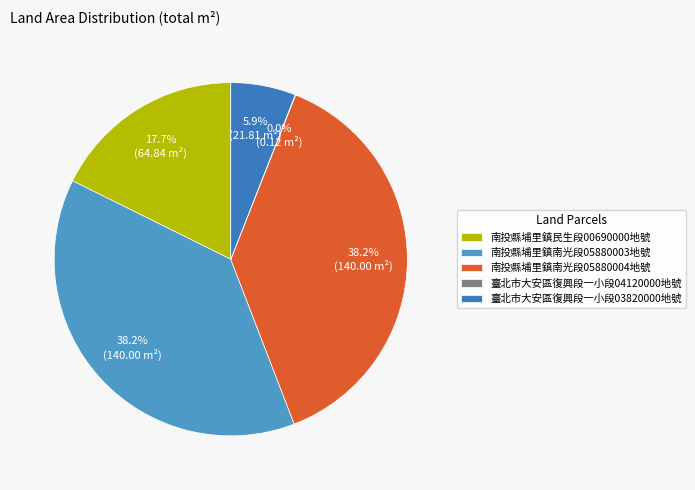

Does any single category account for the majority?

No